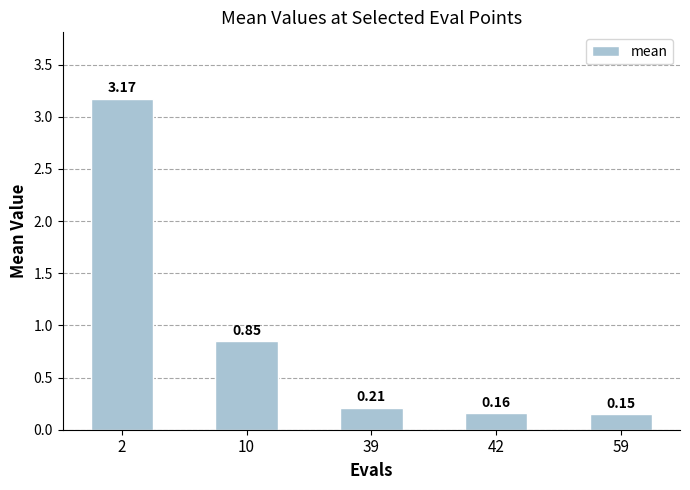

Which label corresponds to the largest value in the chart?

2